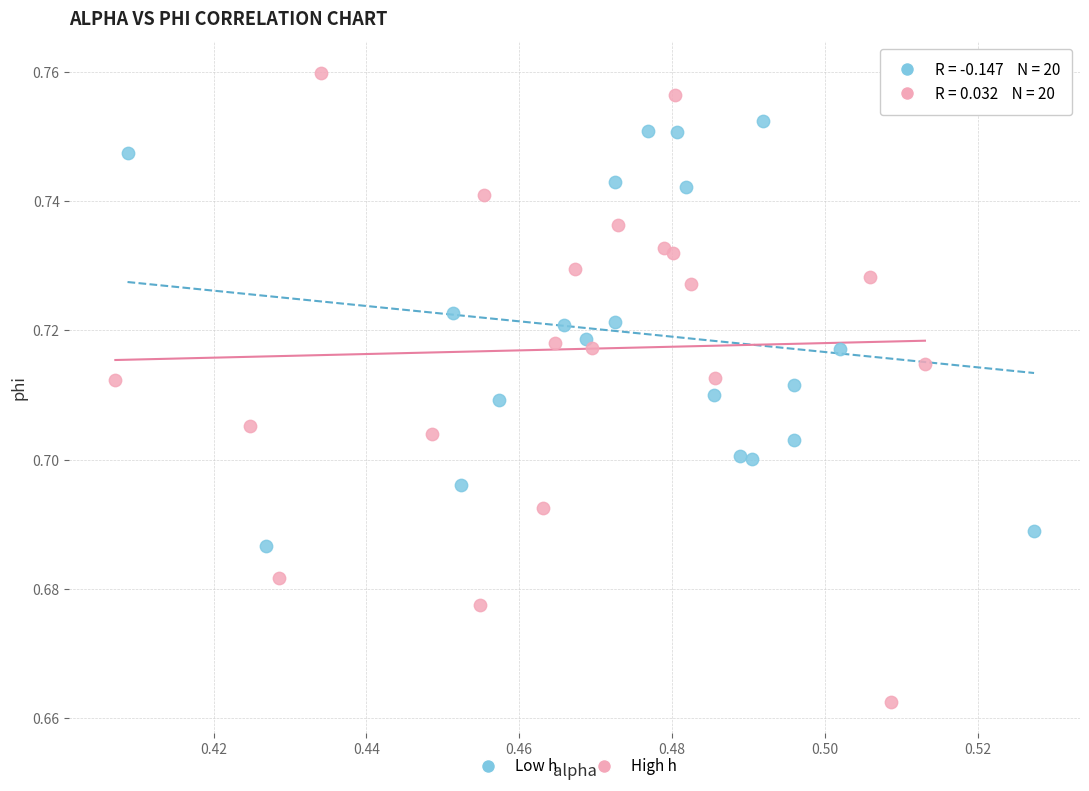

Which series reaches the maximum Y coordinate?

High h